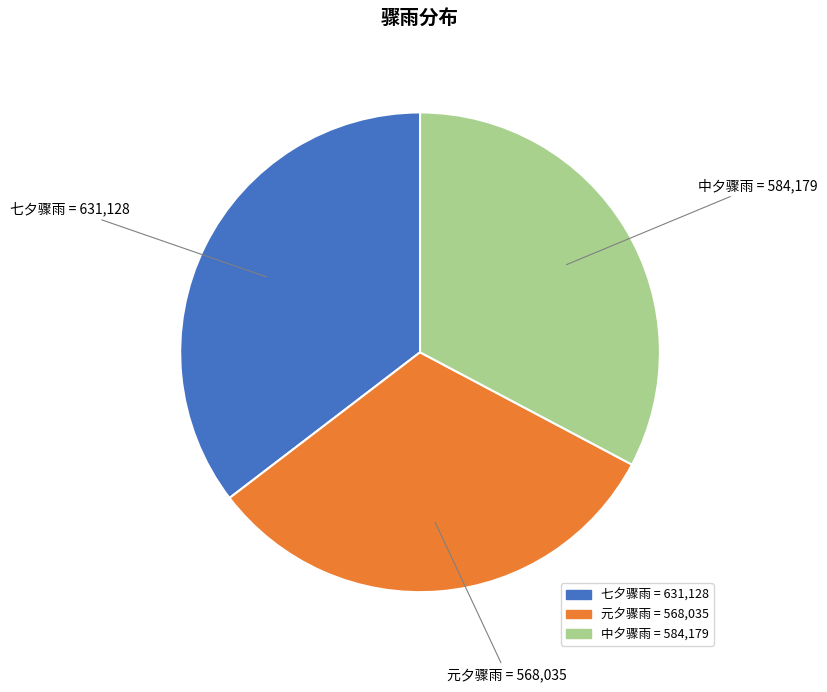

How many segments does this pie chart have?

3